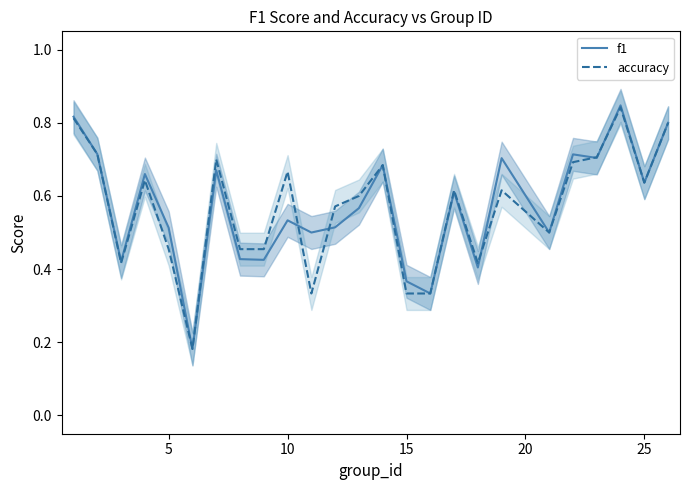

Is the value of f1 at 0 greater than the value of accuracy at 10?

Yes